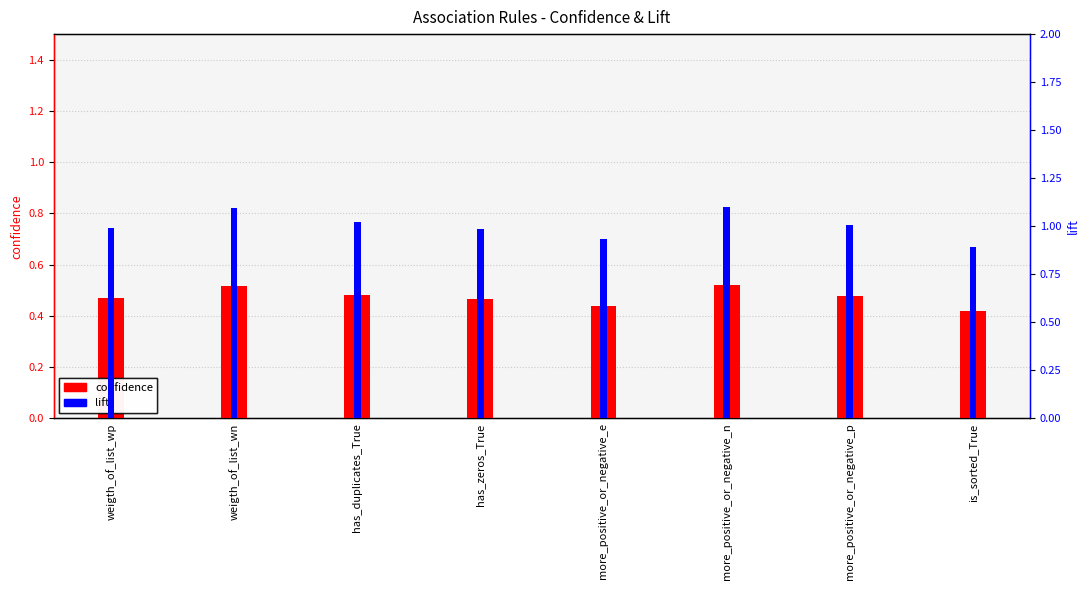

What is the sum of the confidence values at more_positive_or_negative_n and weigth_of_list_wp?

1.0